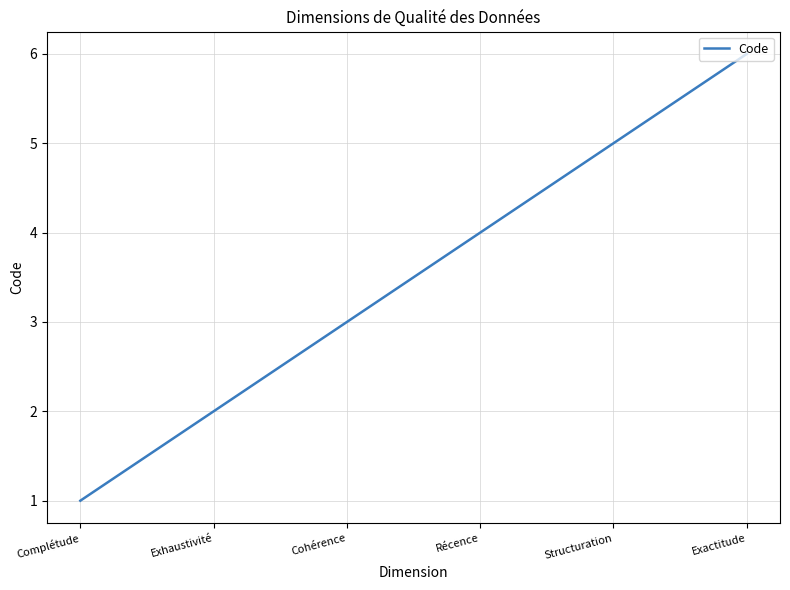

What position from the right is Récence?

3